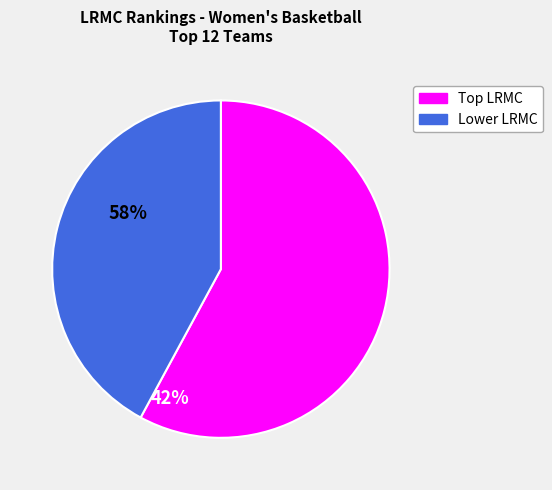

Is there any slice that represents more than half of the pie?

Yes